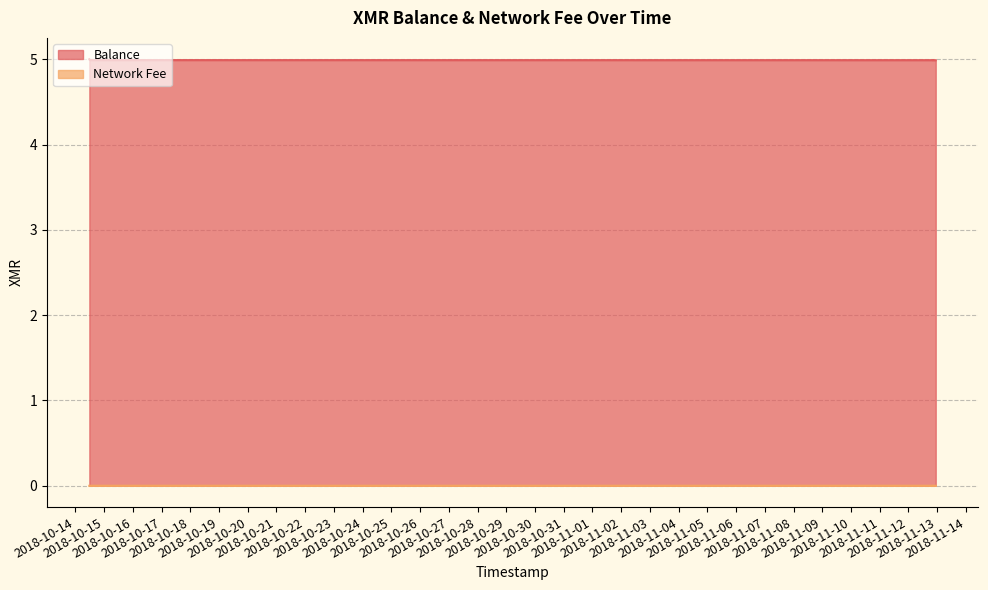

What is the sum of the Balance values at 2018-11-12 20:09:28 and 2018-10-14 12:02:50?

10.0